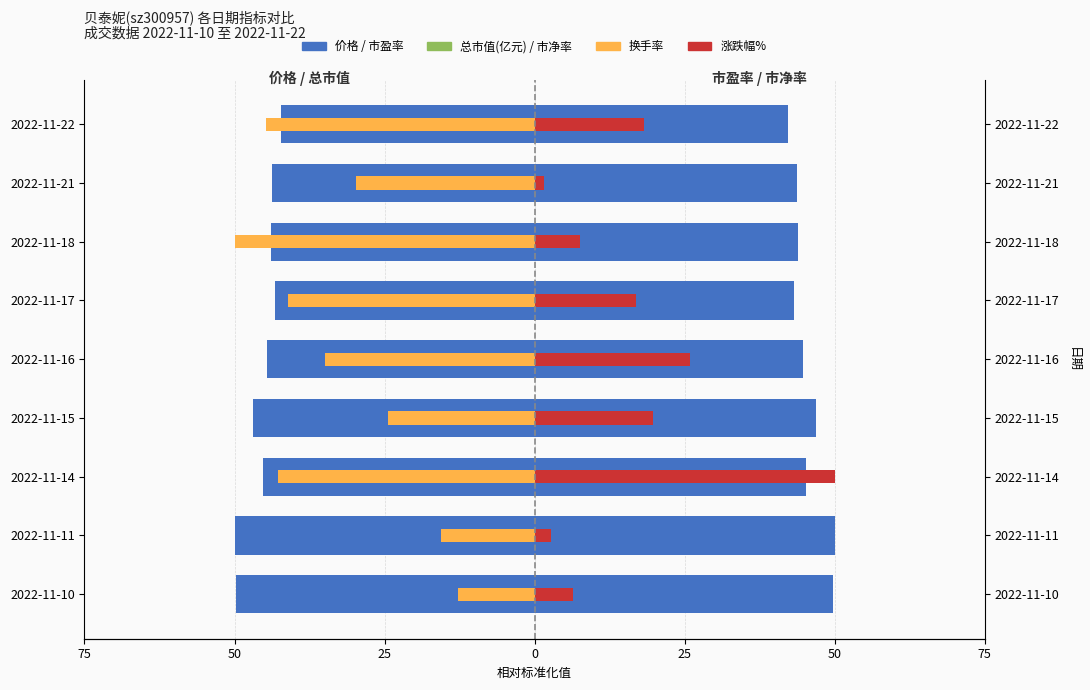

Which series has the largest range (max minus min)?

涨跌幅%